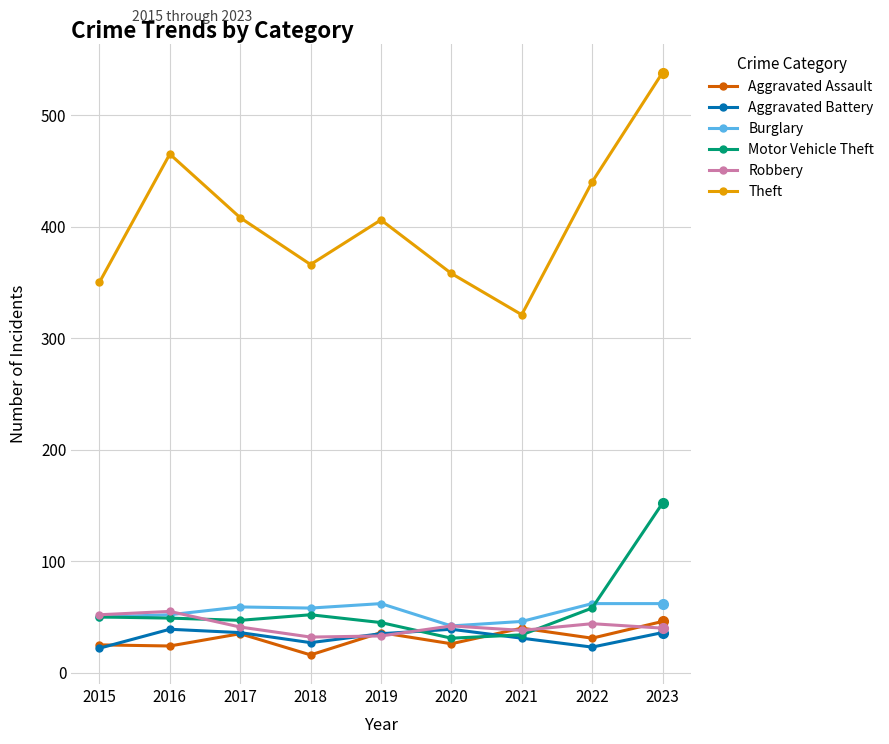

How many categories are shown in the chart?

9